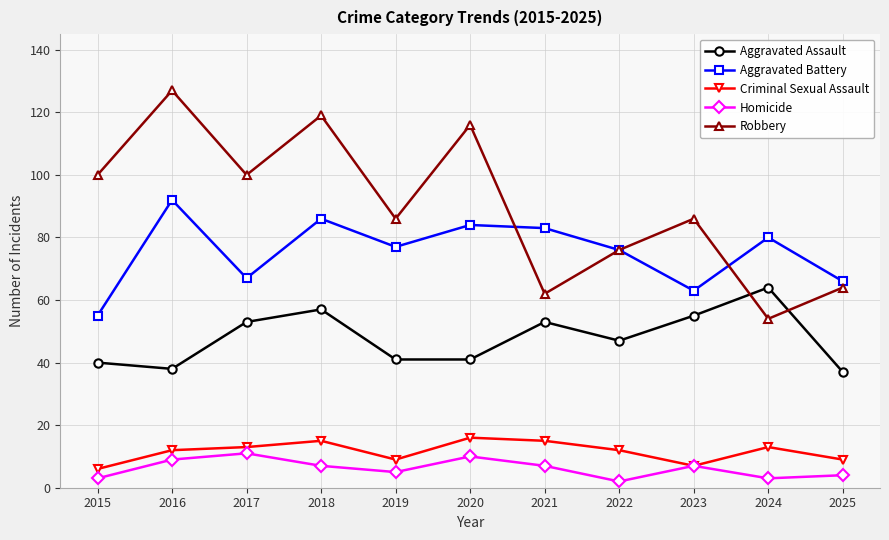

Where do Aggravated Assault and Robbery first cross each other?

2023 and 2024